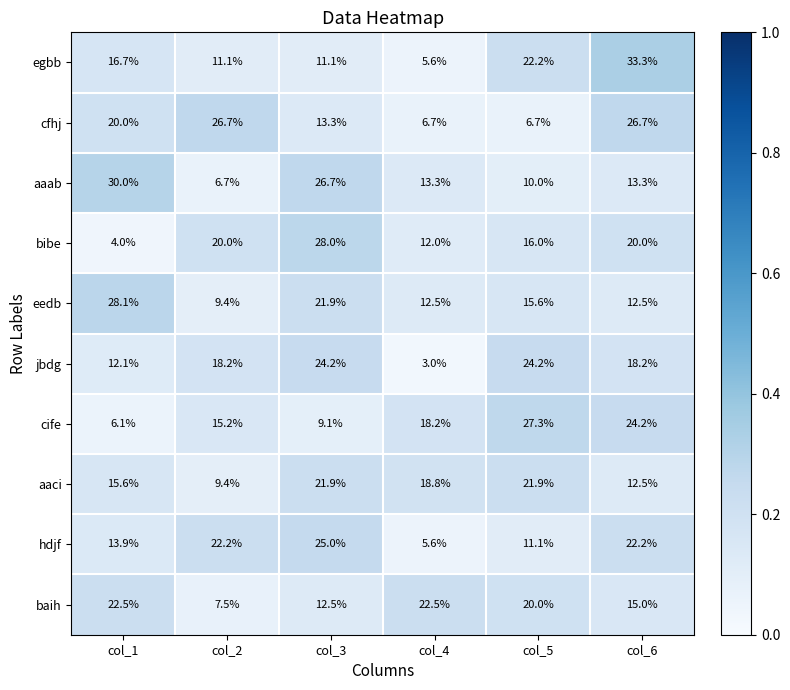

What is the total value across all series at col_5?

175.0